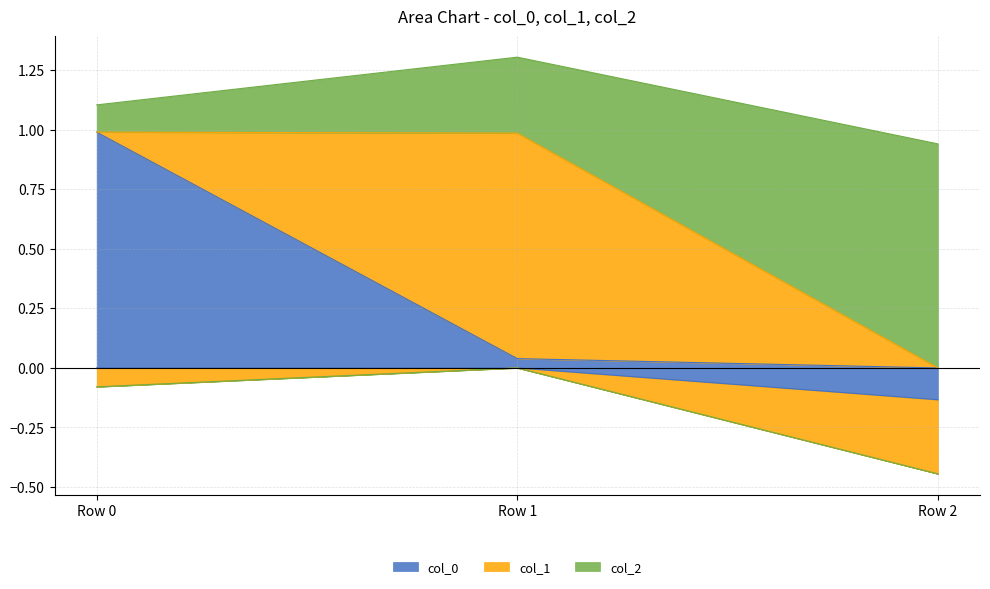

What is the difference between the col_0 values at Row 2 and Row 0?

1.0